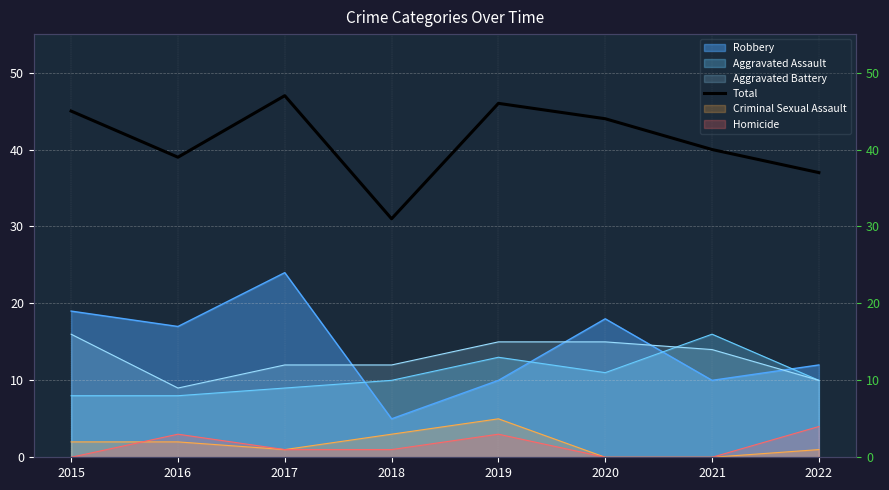

How many values are below 44?

4